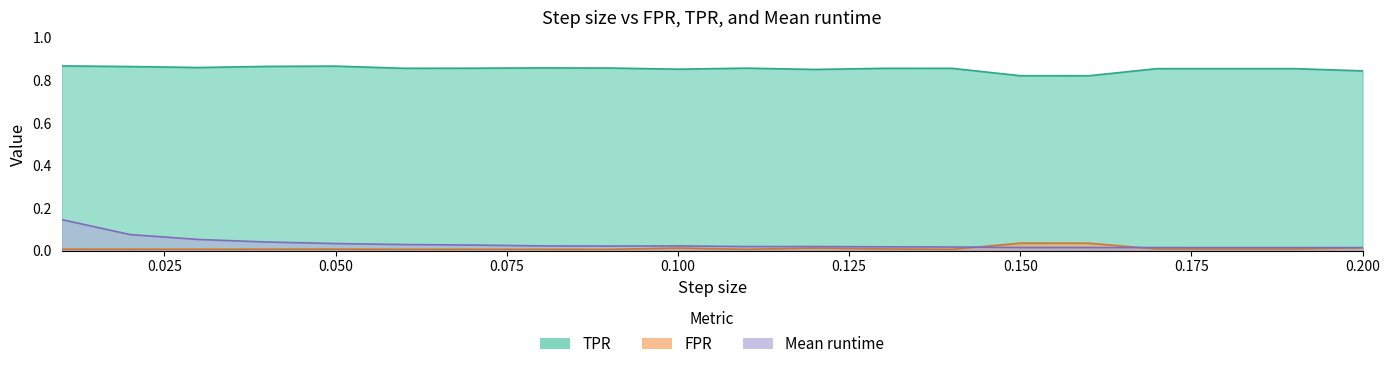

Is it true that FPR equals 0.0 at 0.09?

True